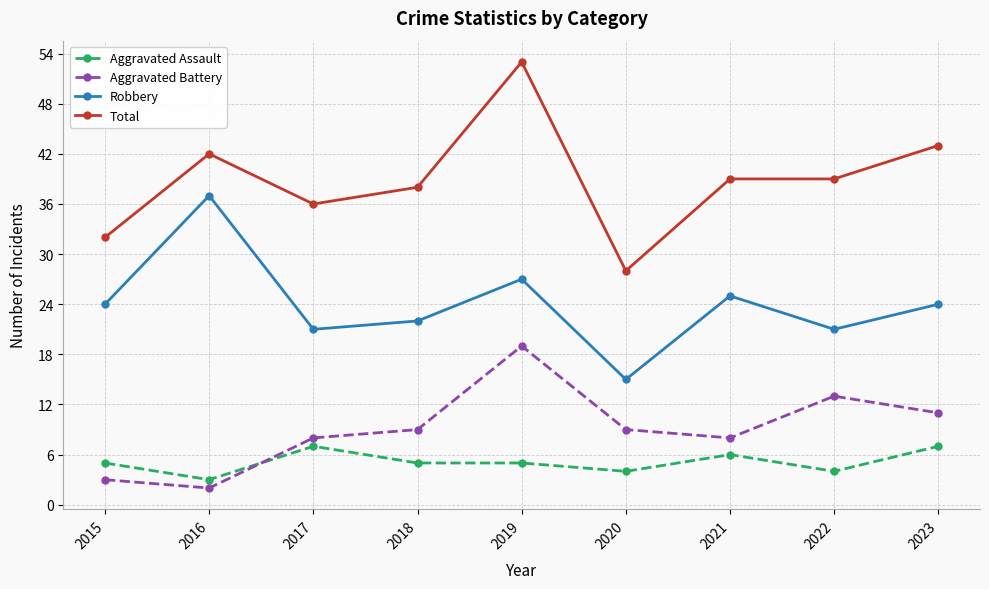

What is the sum of the Total values at 2021 and 2022?

78